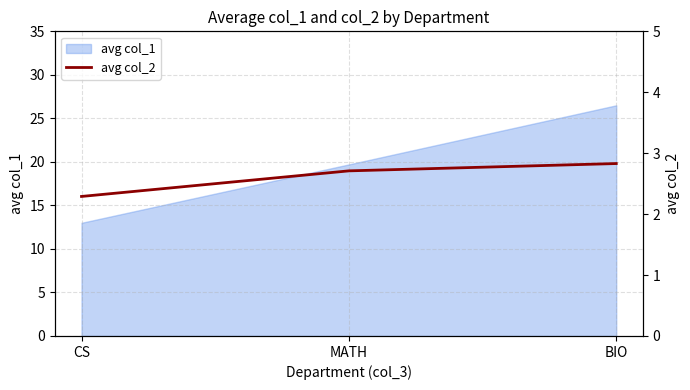

Count the values in the range 2 to 3.

3